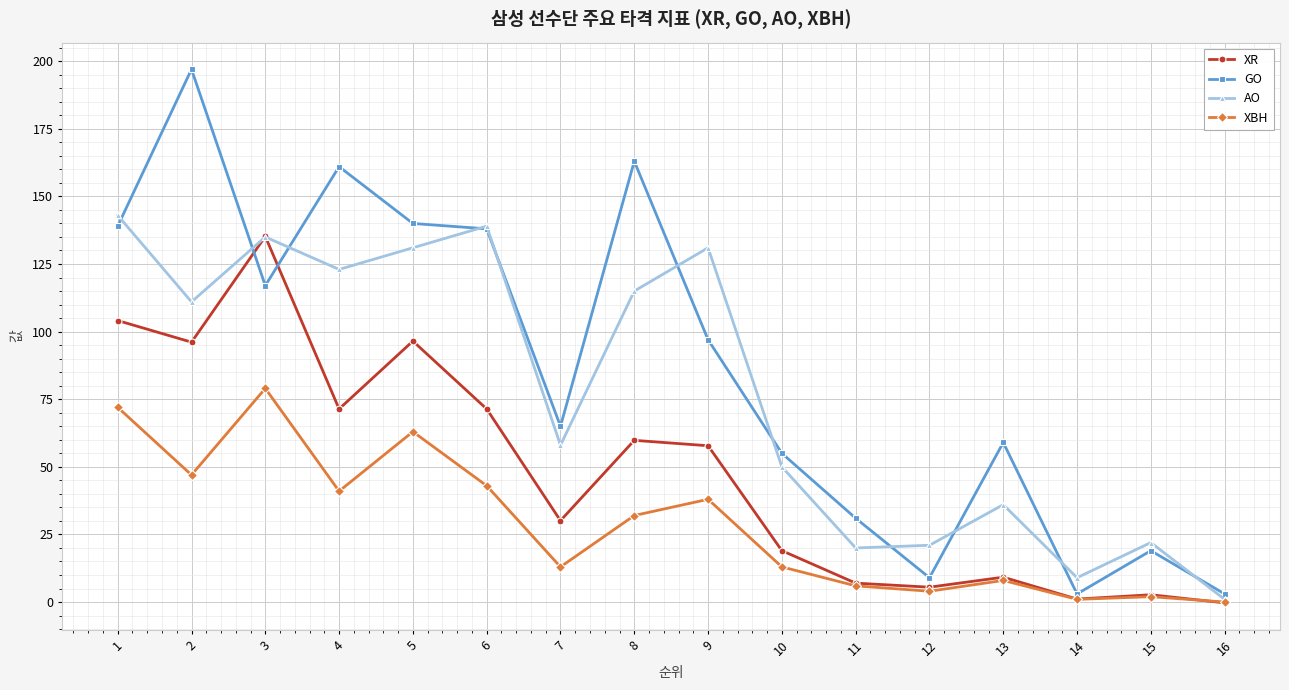

What is the maximum value for XR?

135.2